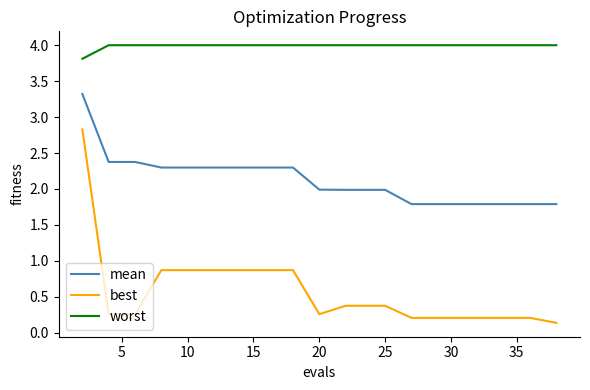

Which series has the largest range (max minus min)?

best